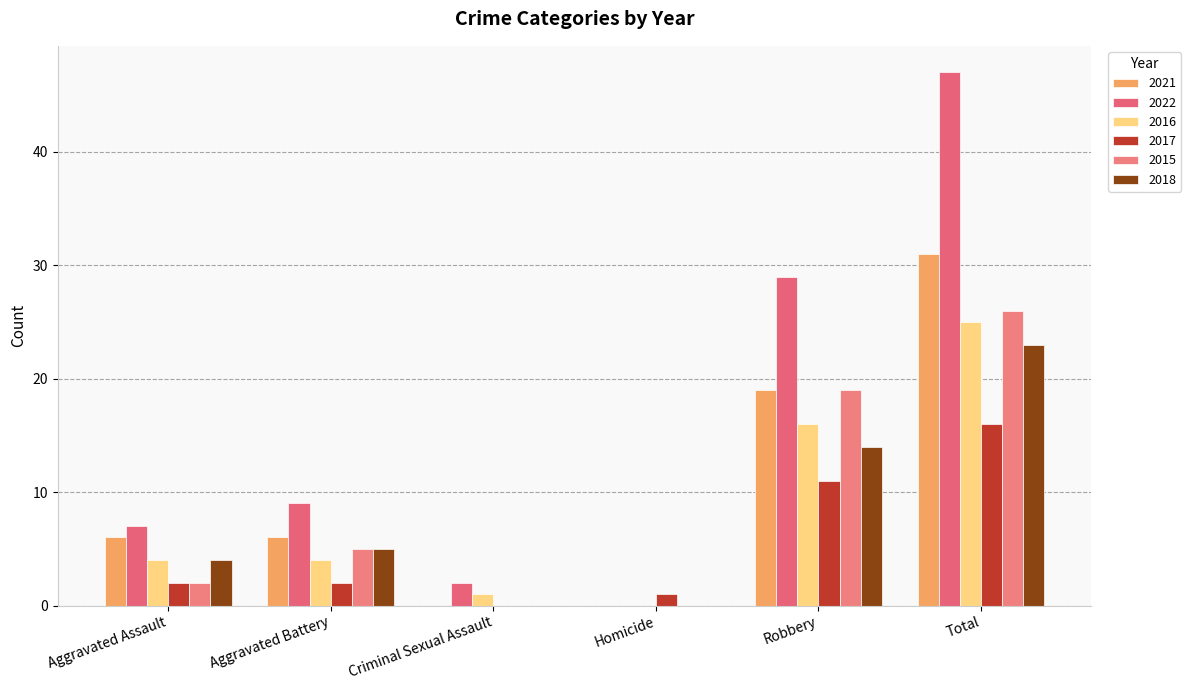

What is the total value across all series at Total?

168